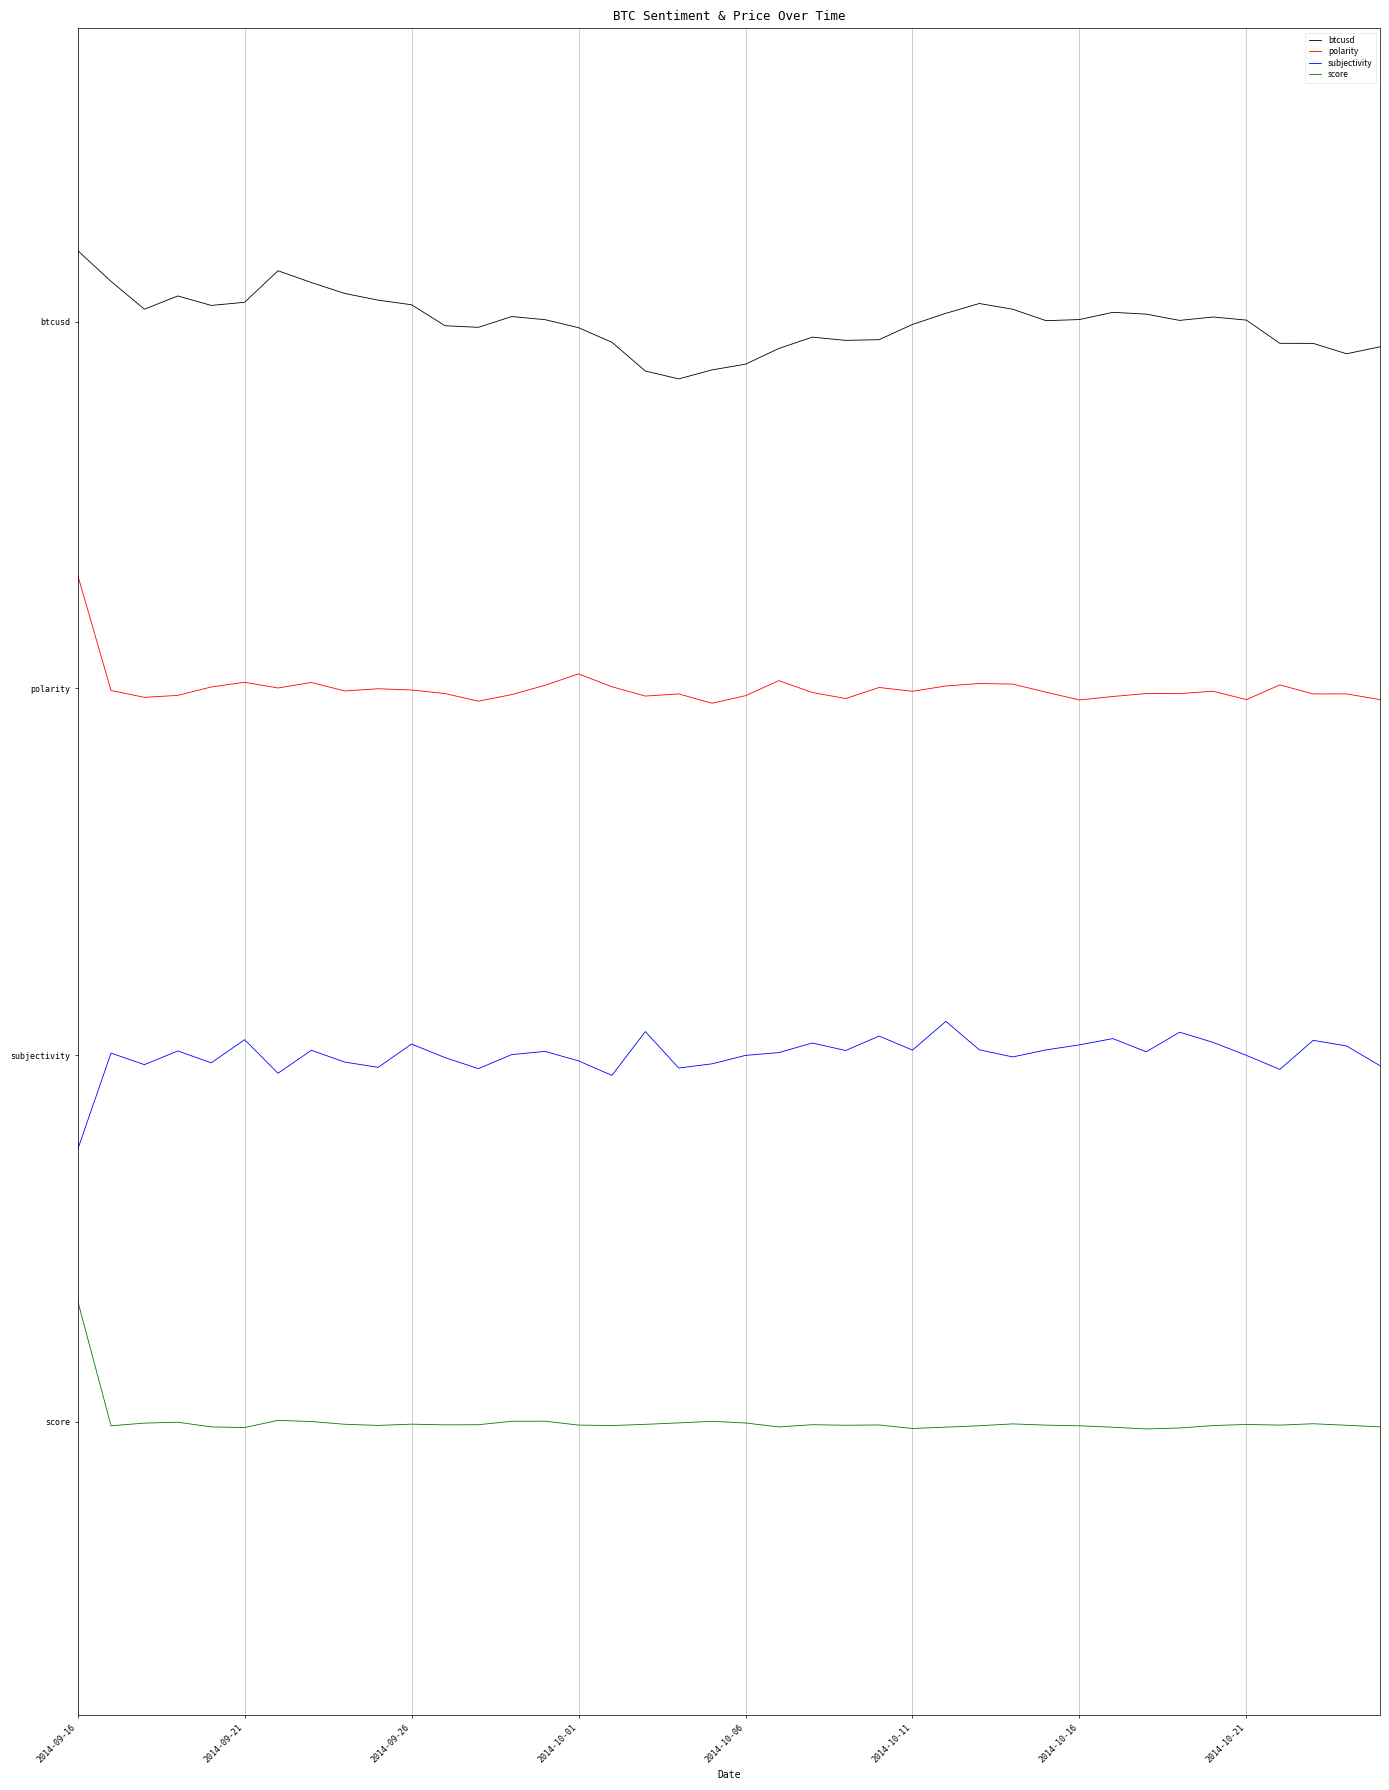

Is this an area chart (filled region under the line)?

No